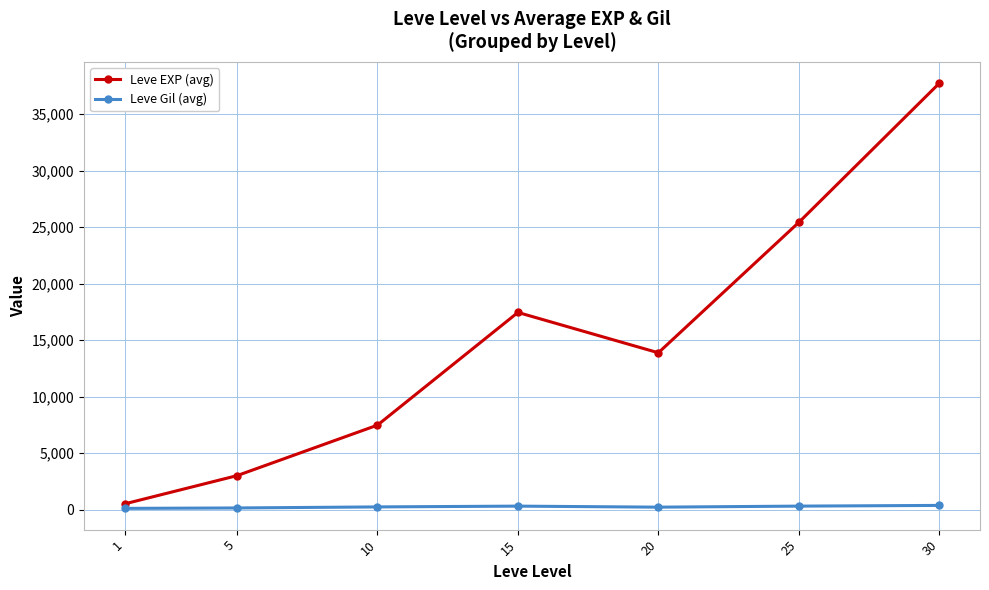

Is it true that Leve EXP (avg) equals 10636.3 at 10?

False